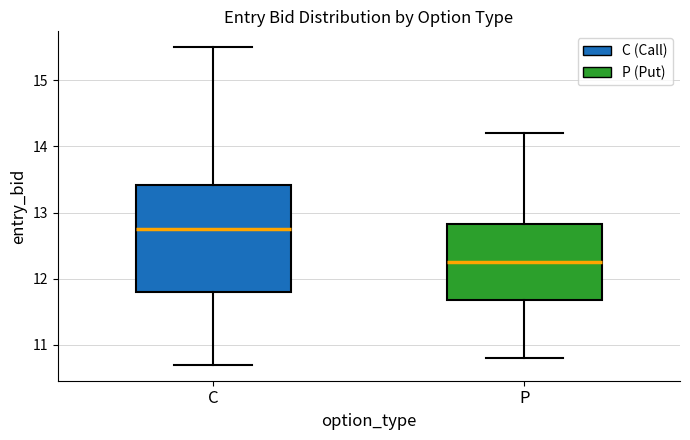

Reading left to right, transcribe this box plot: for each box, give where its median line is, the range the box spans, and where its two whiskers end, as read against the y-axis. The values are not printed on the chart, so give them approximately, as read against the axis.

C: median 12.8, box 11.8 to 13.4, whiskers 10.7 to 15.5
P: median 12.3, box 11.7 to 12.8, whiskers 10.8 to 14.2